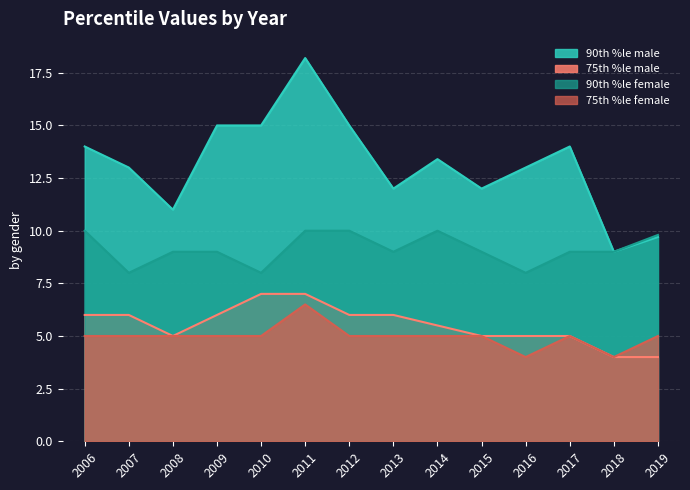

In 90th %le male, how many points are lower than both neighbors (excluding endpoints)?

4